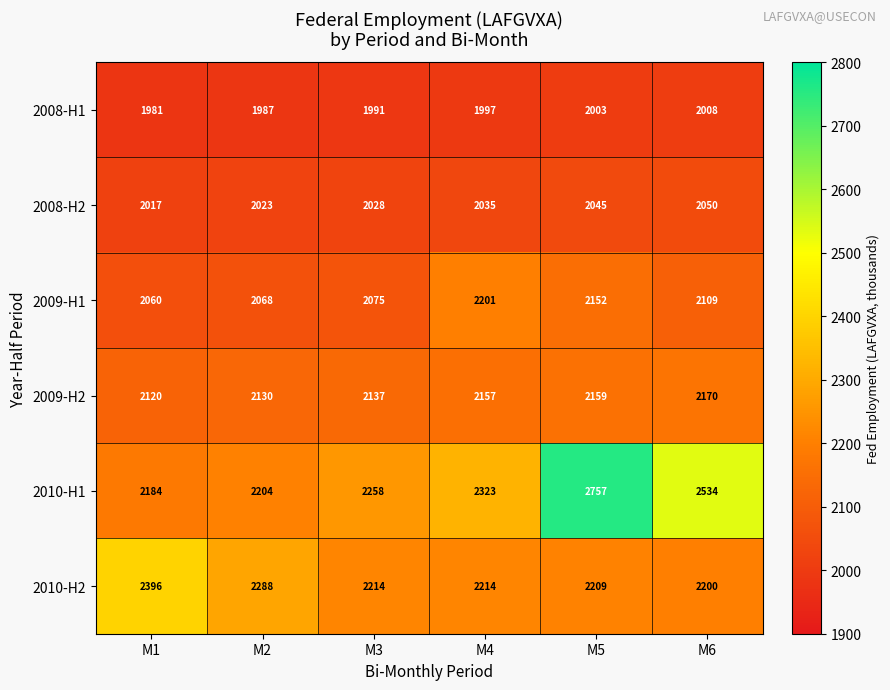

What is the difference between the highest and lowest values at M1?

415